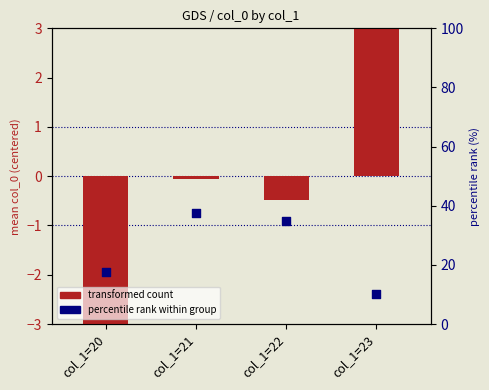

Which series contains the lowest Y value?

transformed count